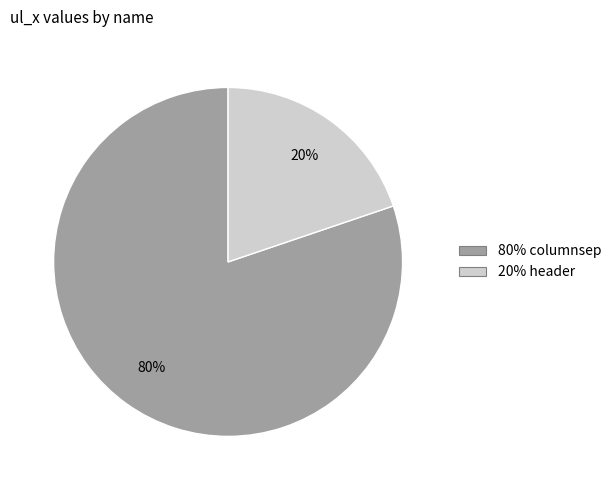

Does any single category account for the majority?

Yes